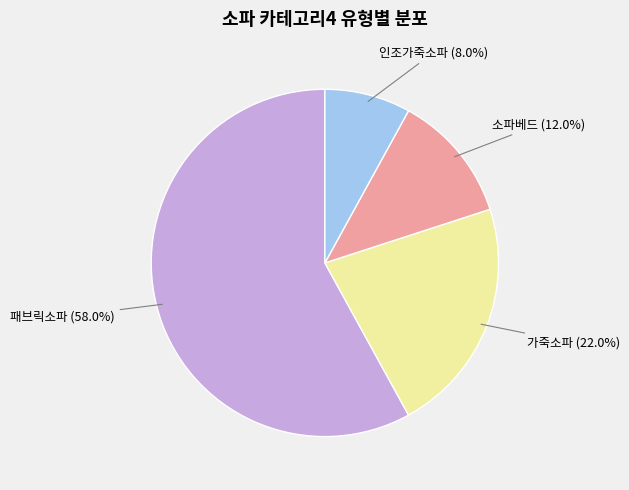

How many segments does this pie chart have?

4